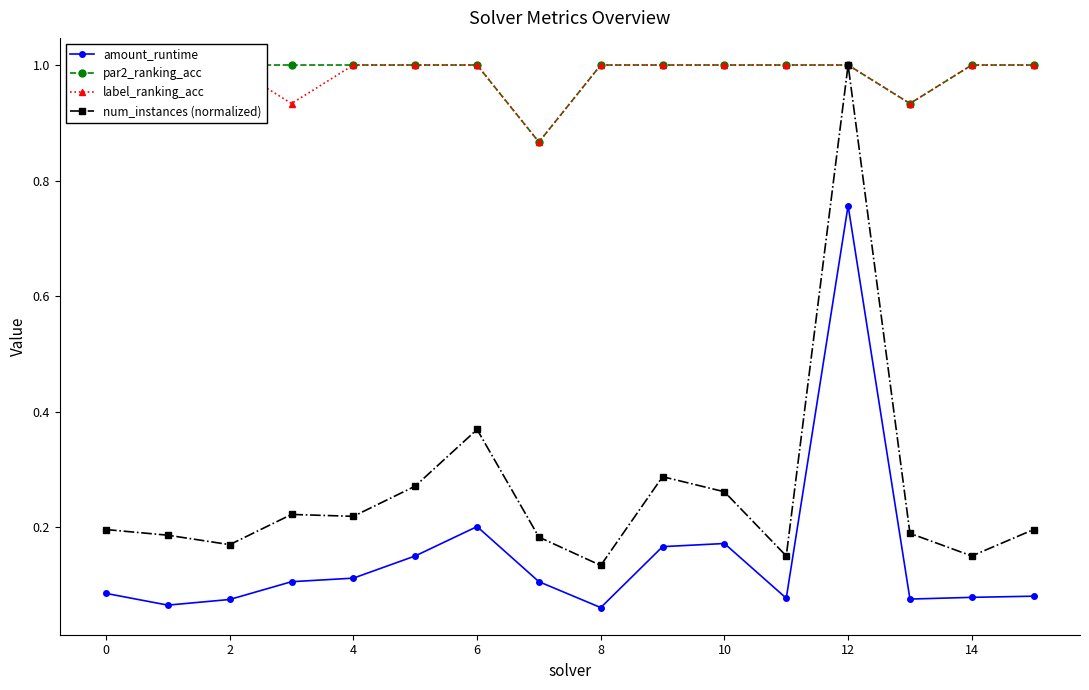

Is the value of amount_runtime at 0 greater than the value of num_instances (normalized) at 0?

No